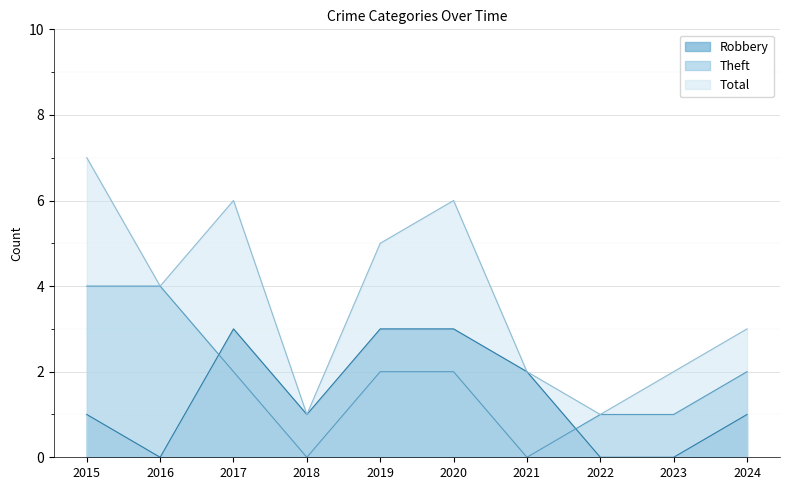

What is the value of the Robbery point at the 6th from the left?

3